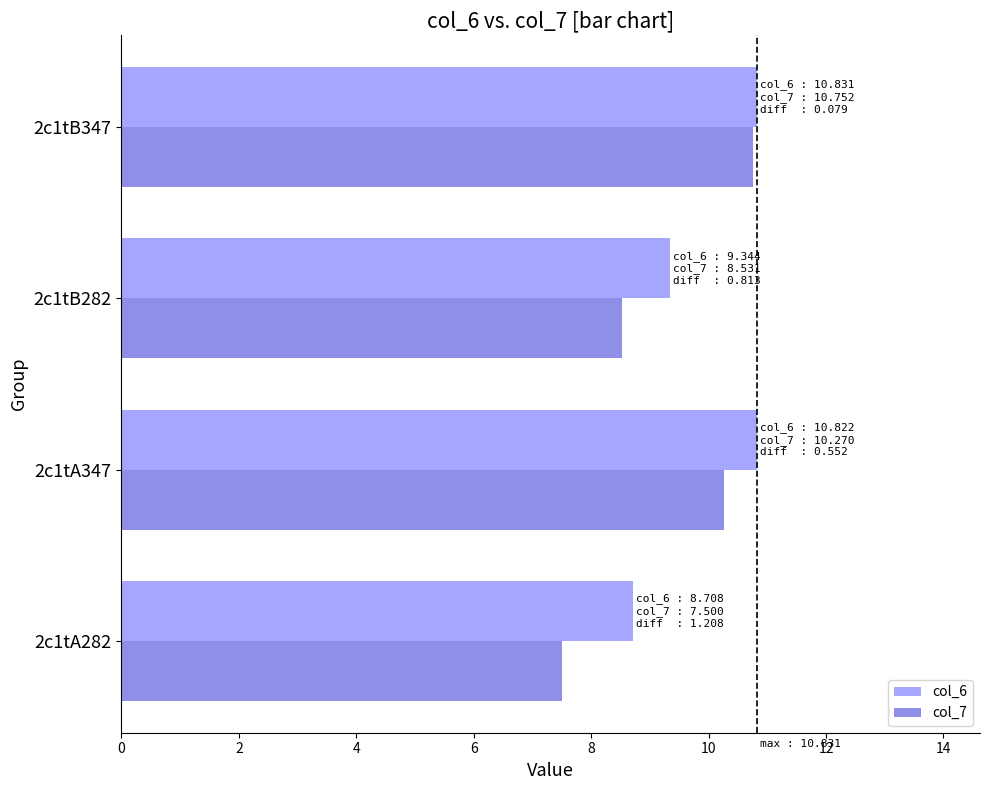

Is it true that col_6 equals 10.8 at 2c1tA347?

True